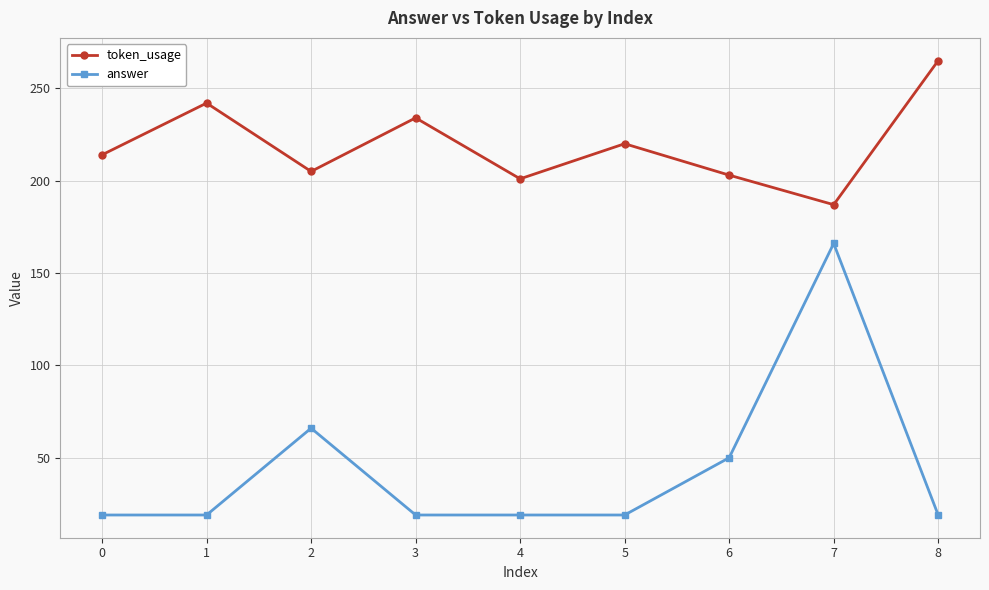

Where is answer nearest to the value 92?

2